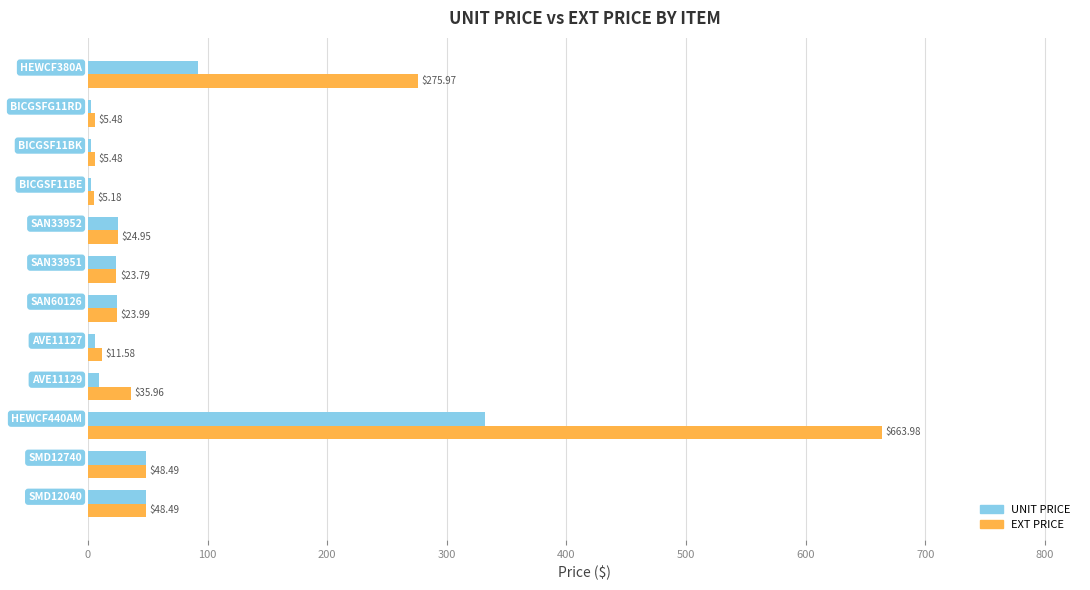

Which series has the widest spread of values?

EXT PRICE